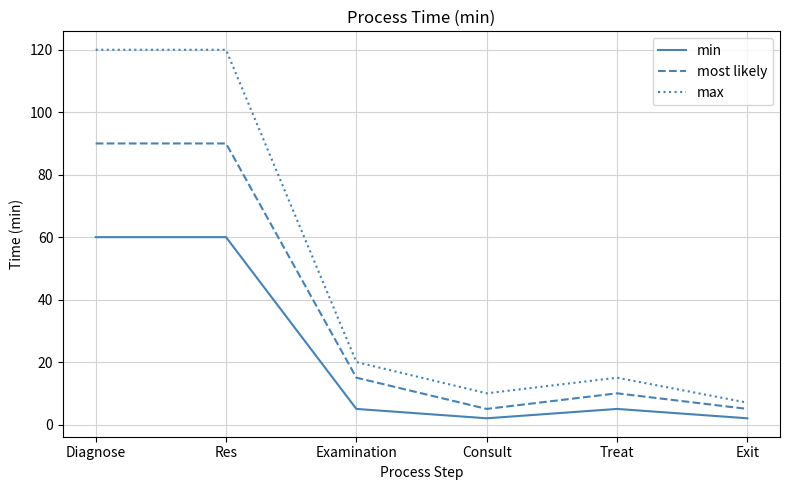

Does the chart display data point markers on the line(s)?

No